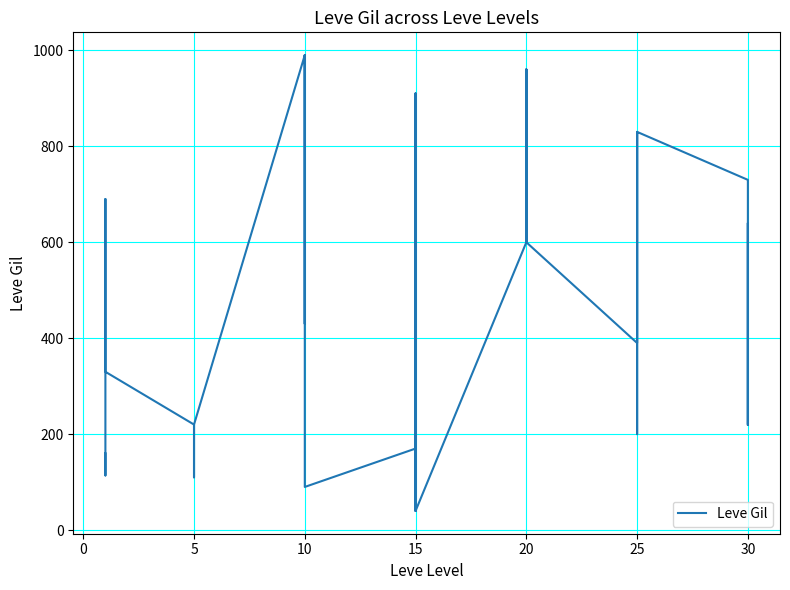

Which has a higher value, 5 or 10?

10